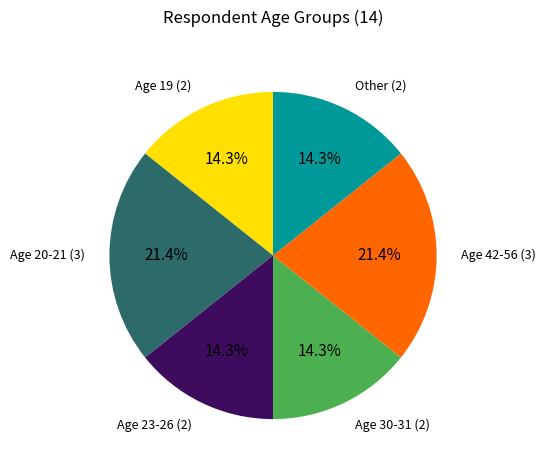

Is there a majority slice in this chart?

No